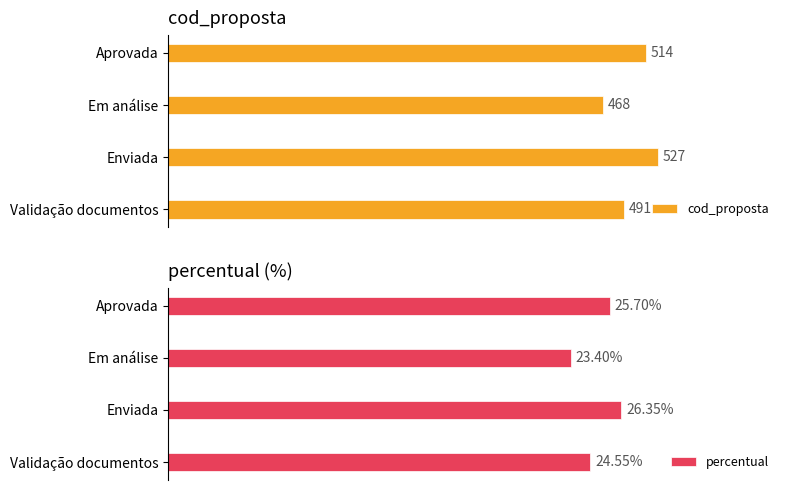

At which label does cod_proposta reach its peak?

Enviada